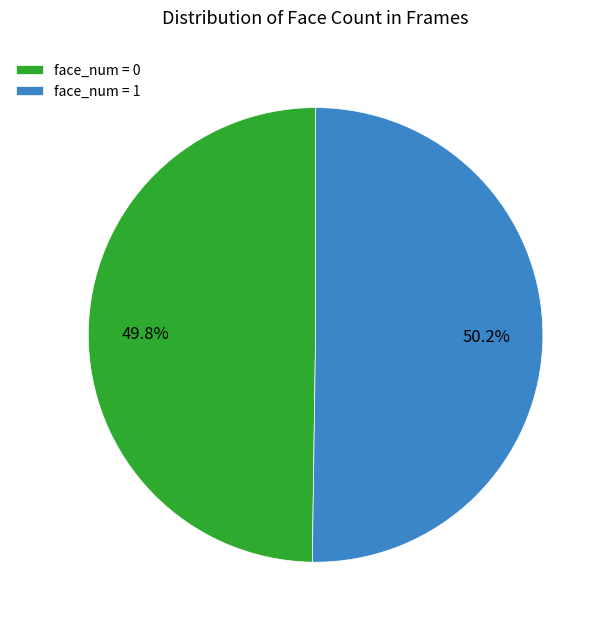

Is there a majority slice in this chart?

Yes